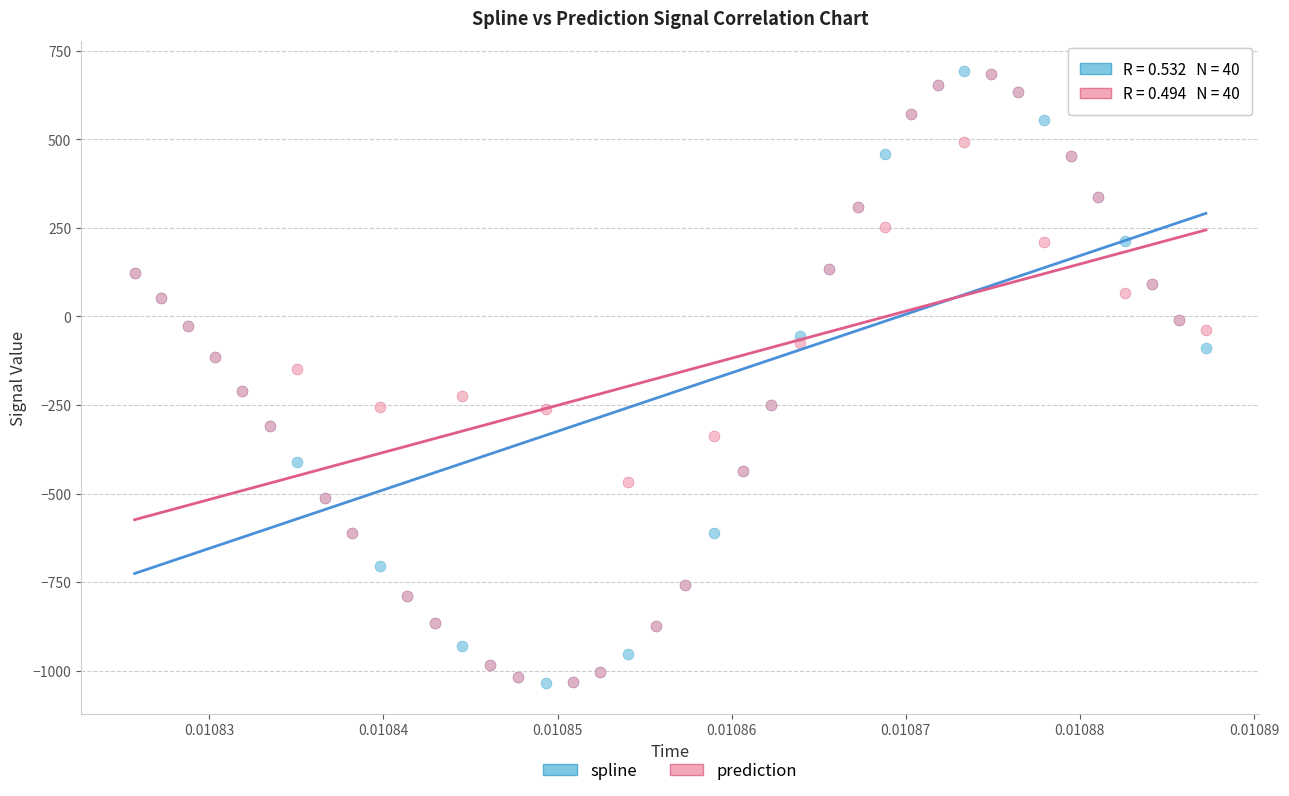

What are all the series names shown in the legend?

spline, prediction